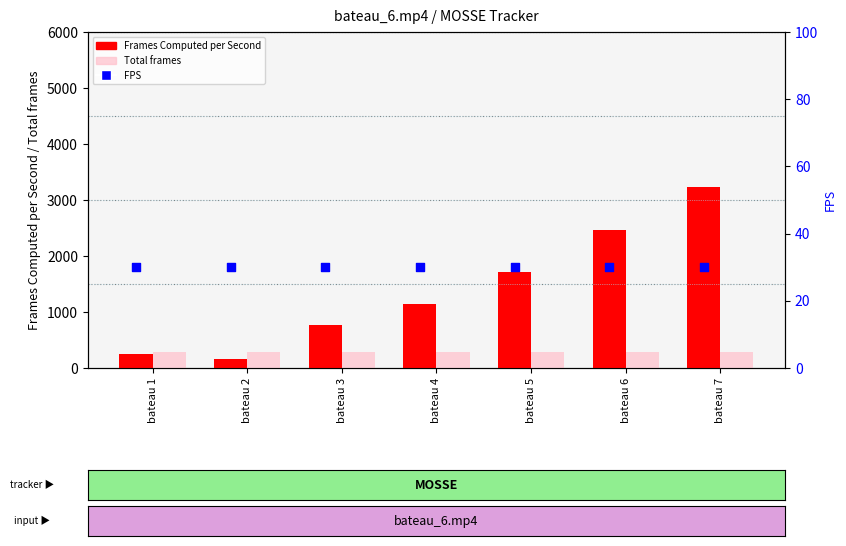

At how many categories does at least one series exceed 2983?

1